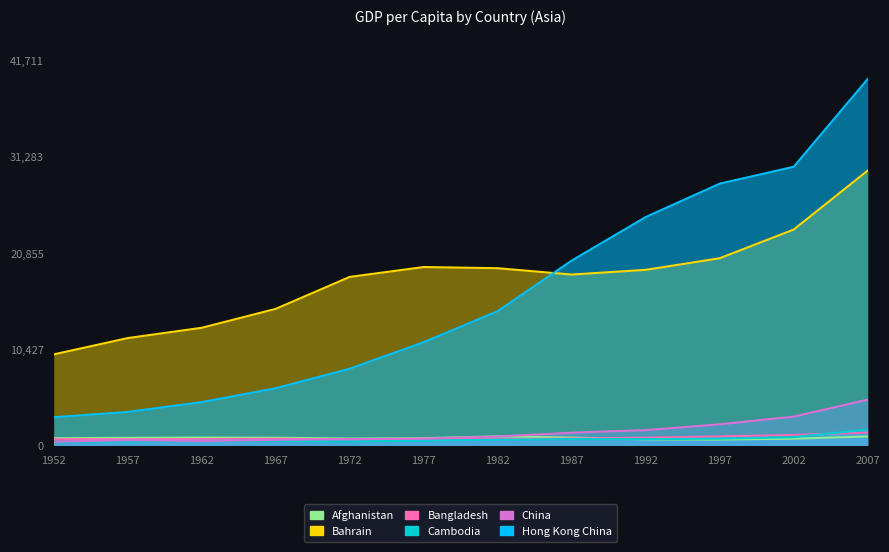

At which category does the chart reach its minimum across all series?

1952